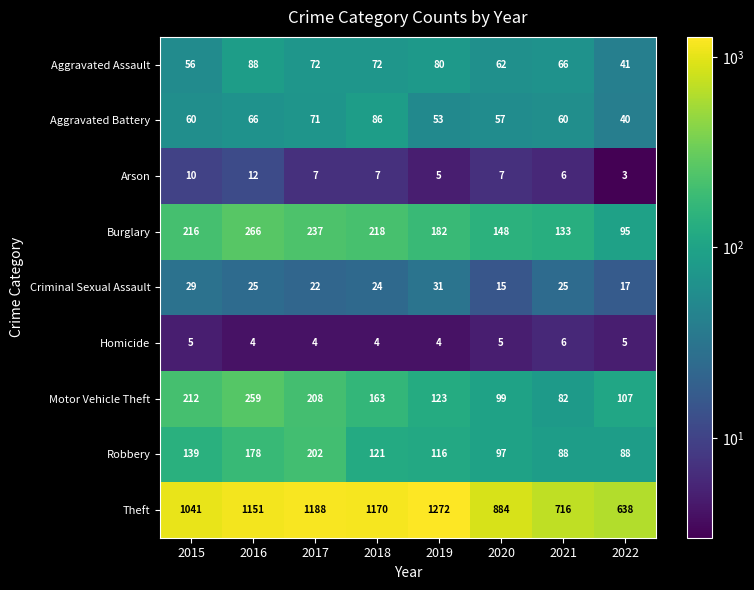

What is the difference between the highest and lowest values at 2015?

1036